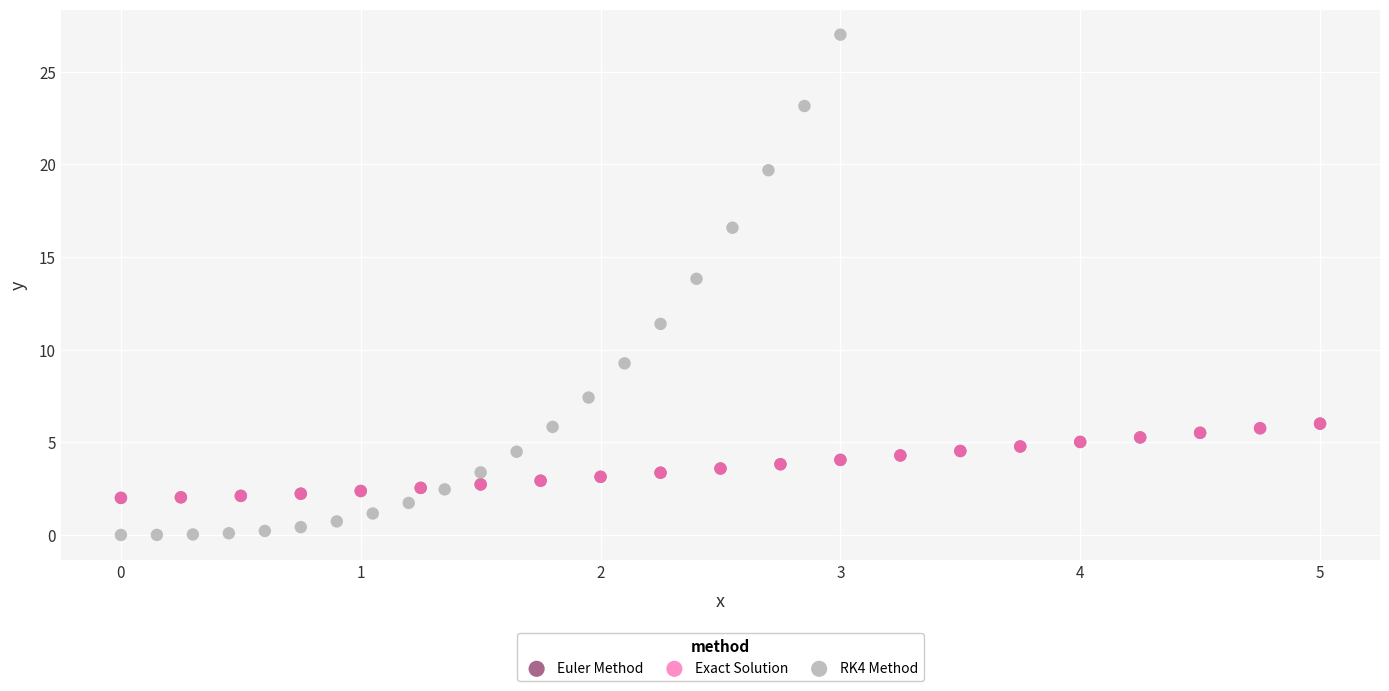

Which series reaches the minimum Y coordinate?

RK4 Method